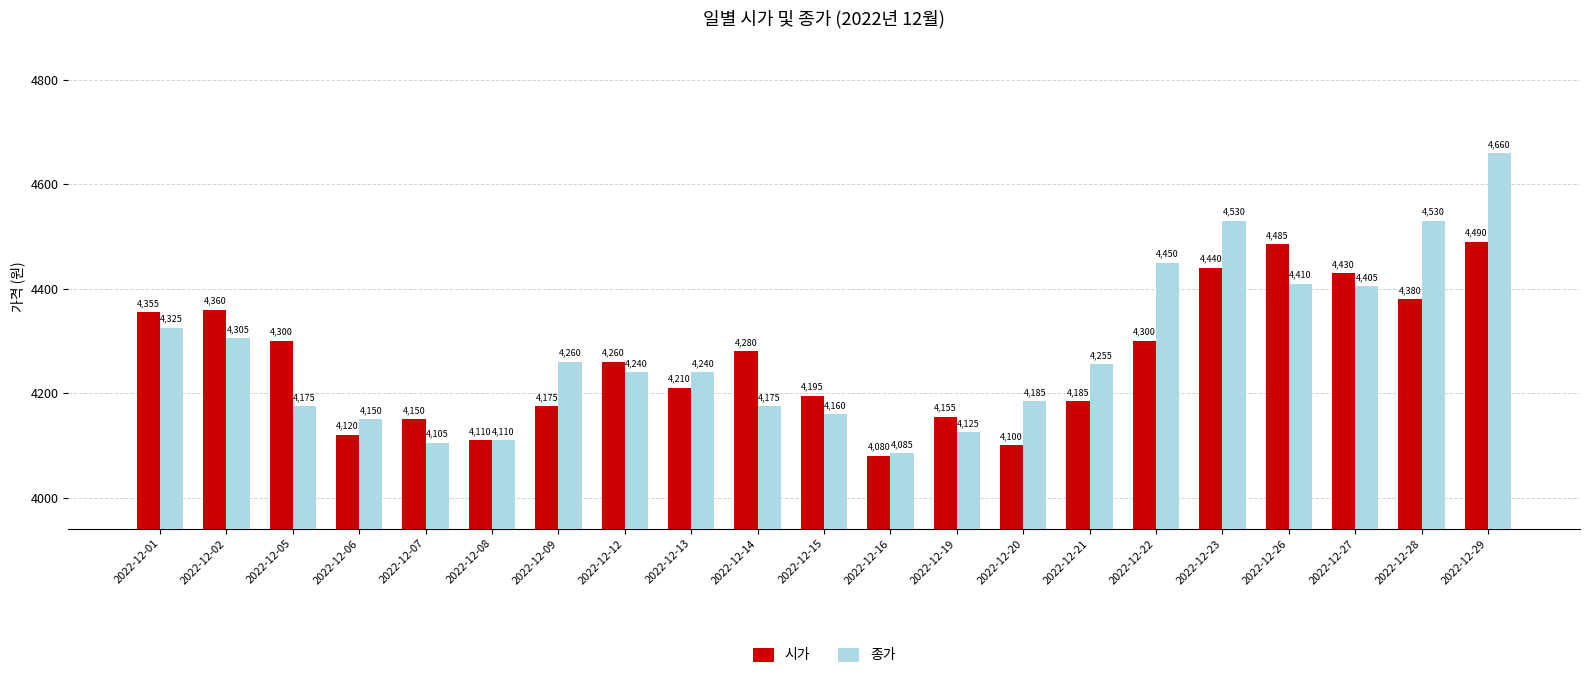

At how many categories does at least one series exceed 4367?

6